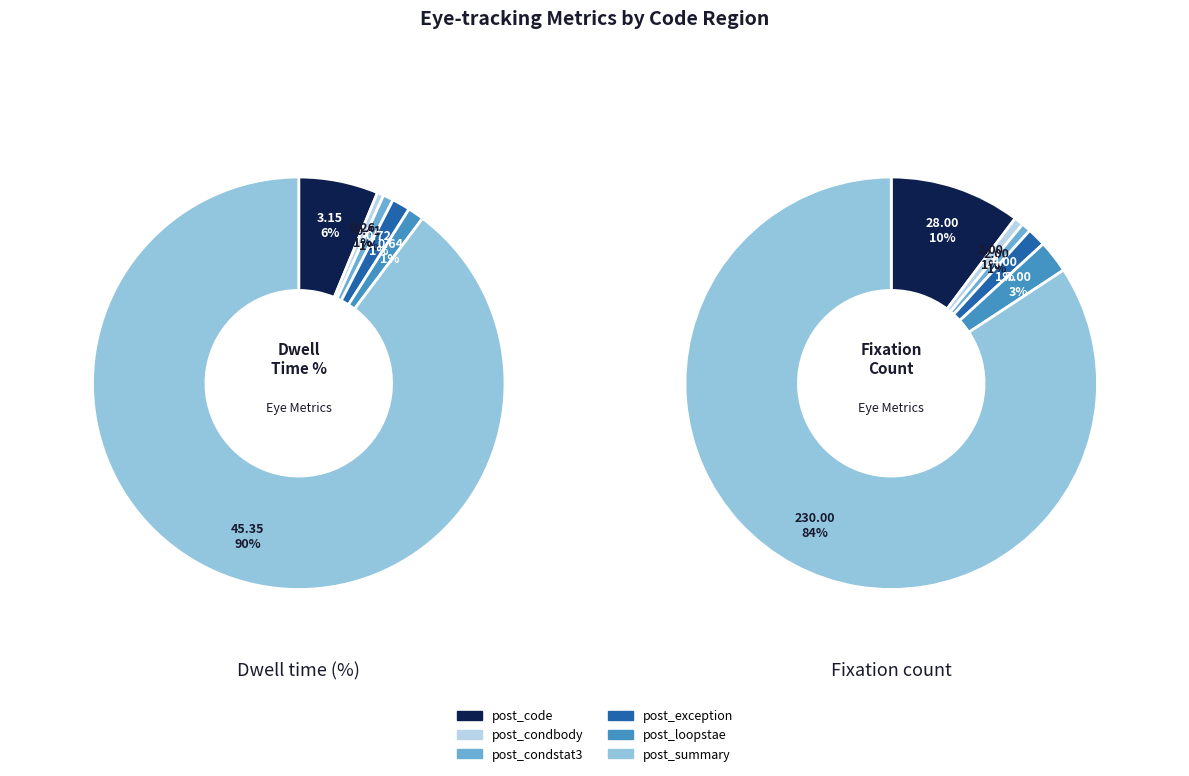

What percentage is NOT represented by post_code?

93.8%